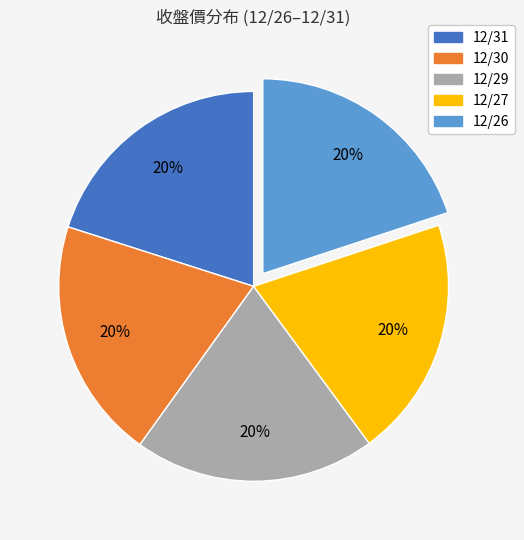

Is it true that 12/30 is 20% of the pie?

True